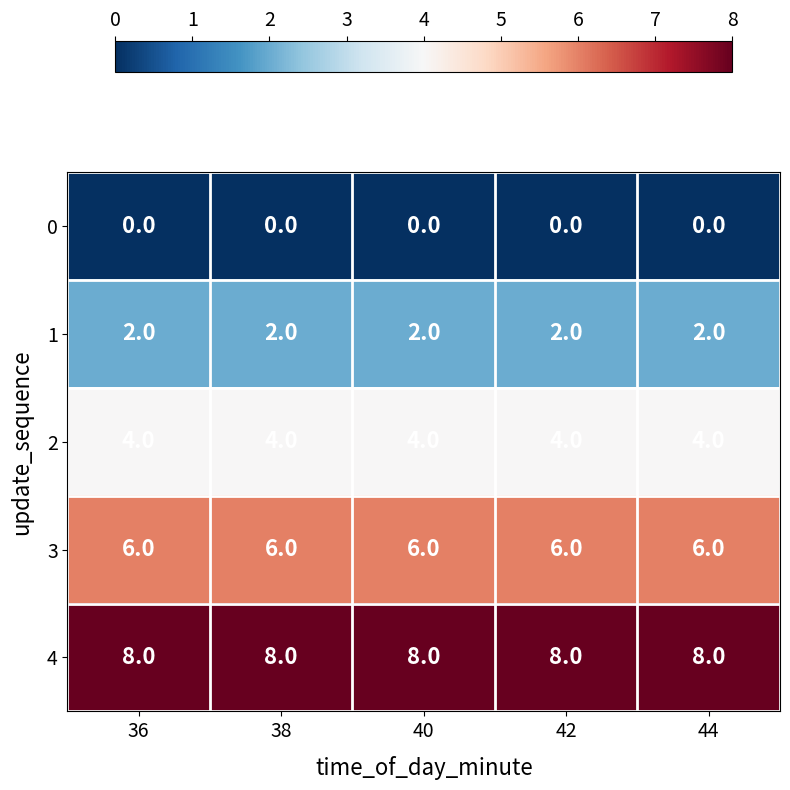

The value of 4 at 40 is 8. True or false?

True